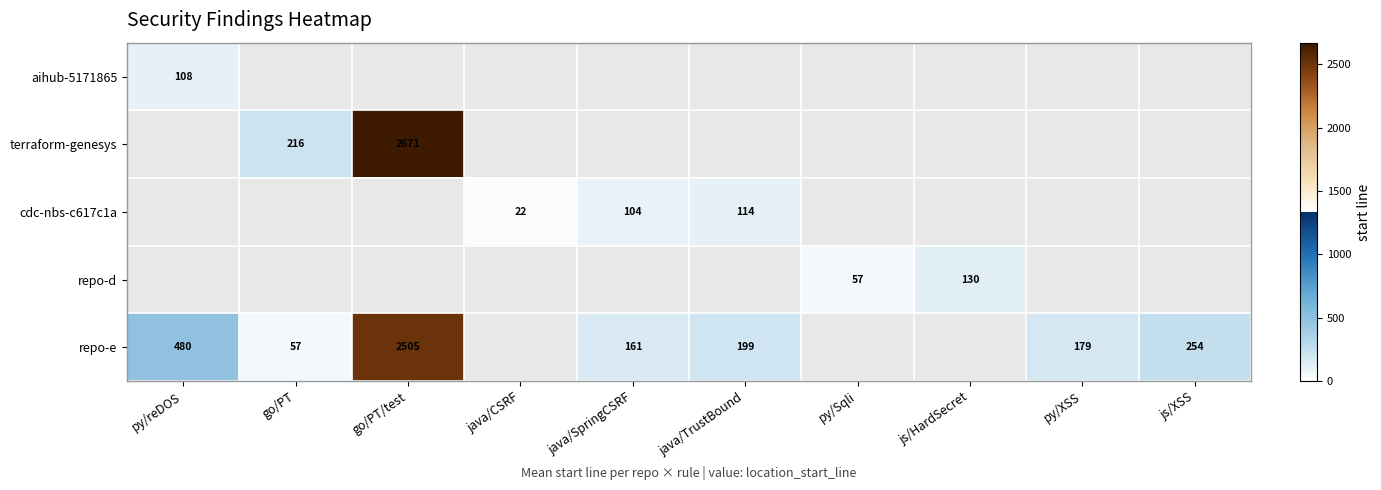

The repo-e series shows 345 at java/TrustBound. True or false?

False